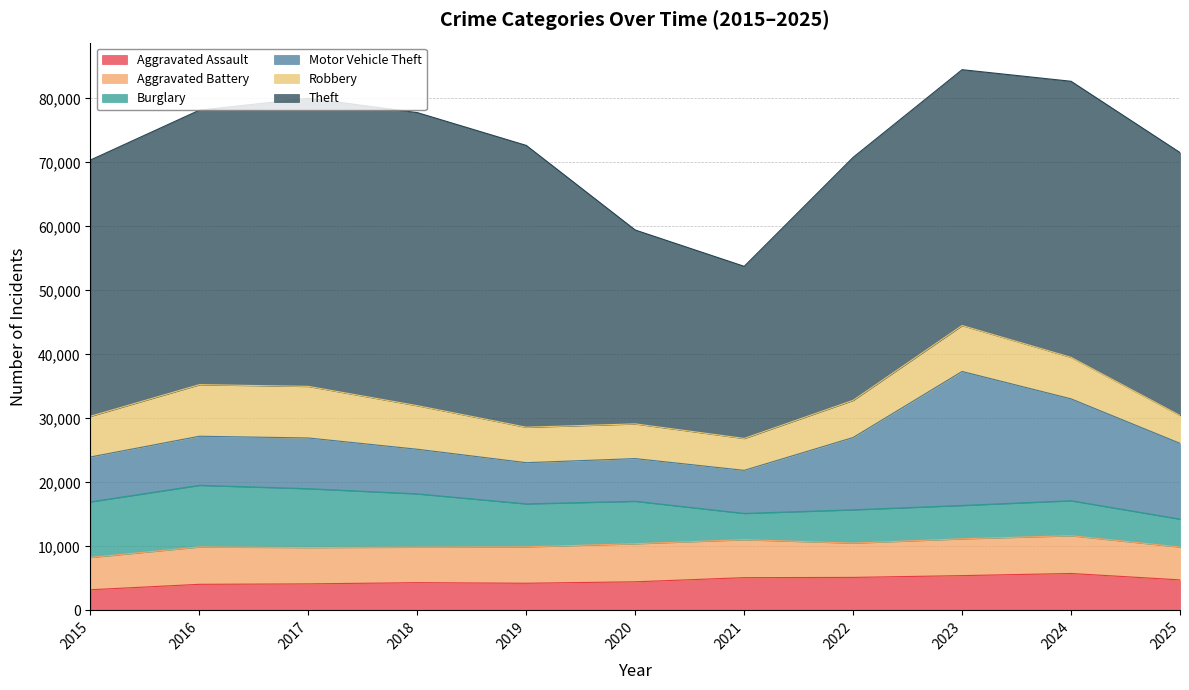

At 2016, list the series in order from largest to smallest.

Theft, Burglary, Robbery, Motor Vehicle Theft, Aggravated Battery, Aggravated Assault